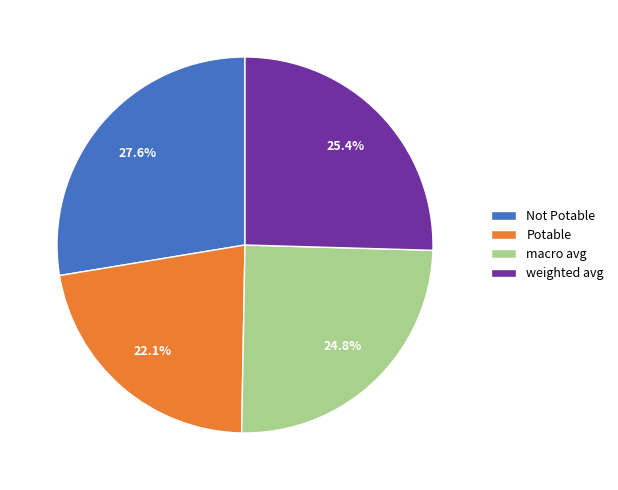

Count the number of slices in the pie.

4